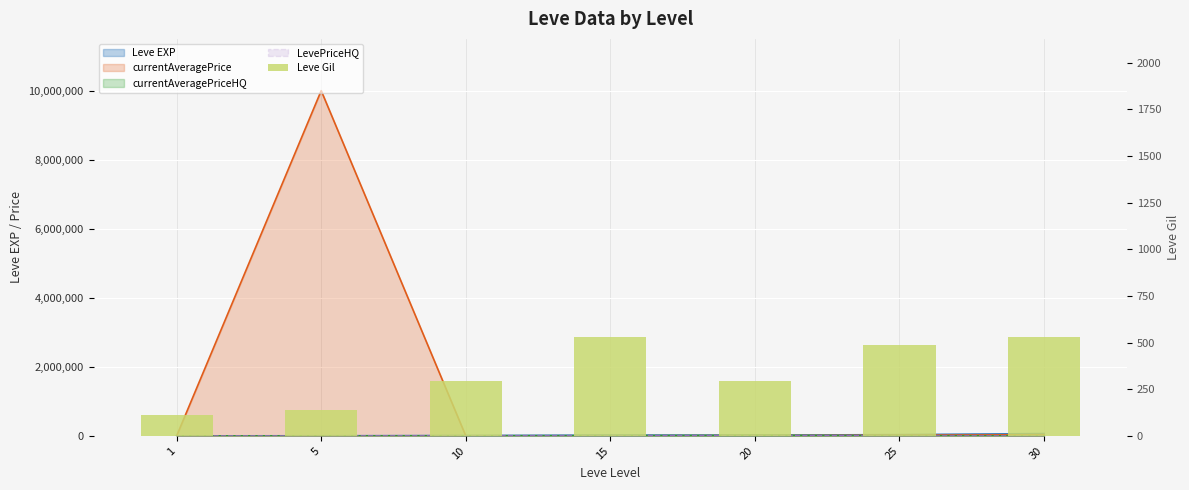

What is the difference between the second highest and minimum values?

416